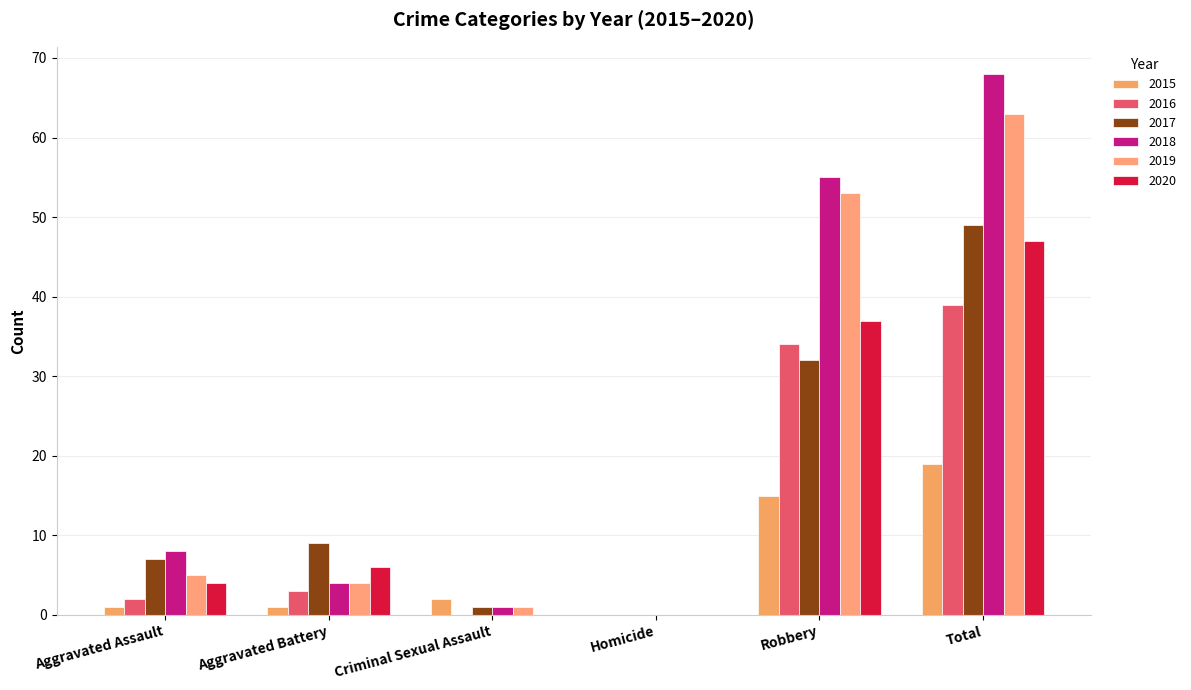

What is the maximum value shown in the chart?

68